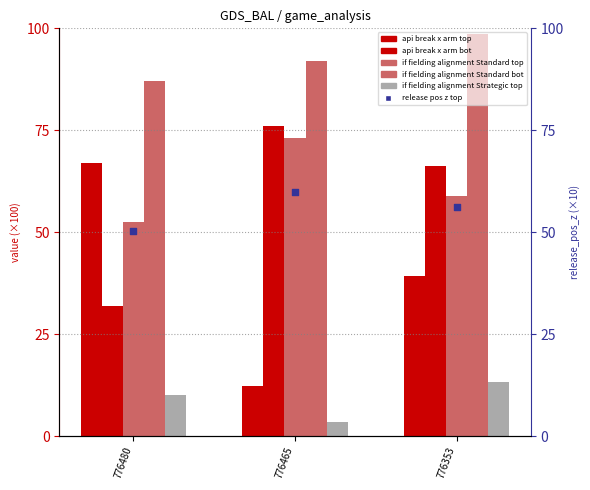

What is the total value across all series at 776465?

316.8